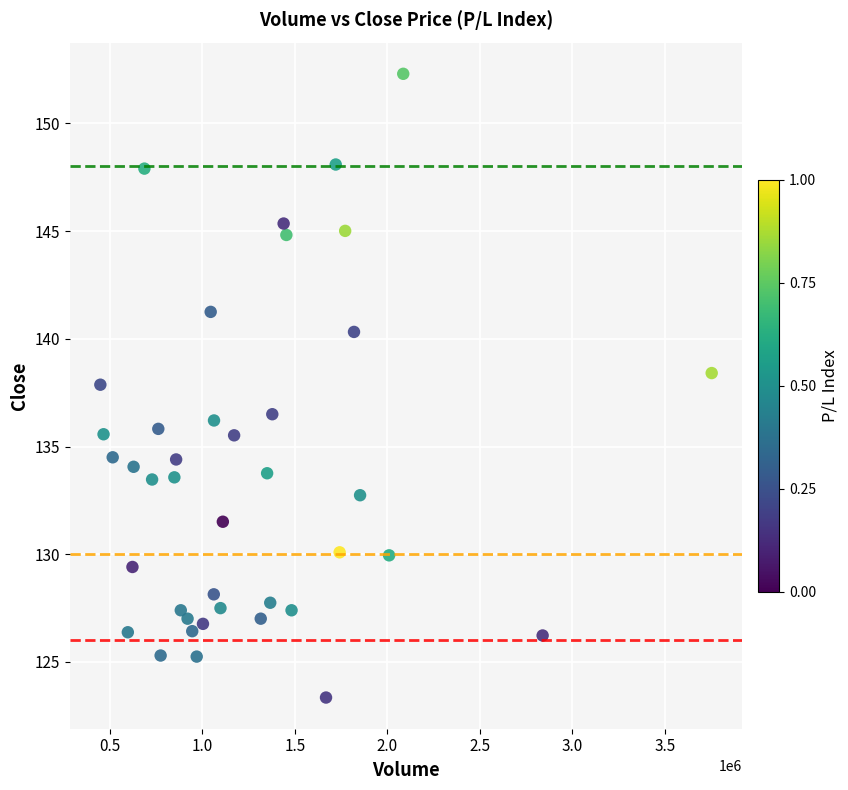

What is the range of X values (max minus min)?

3304354.0